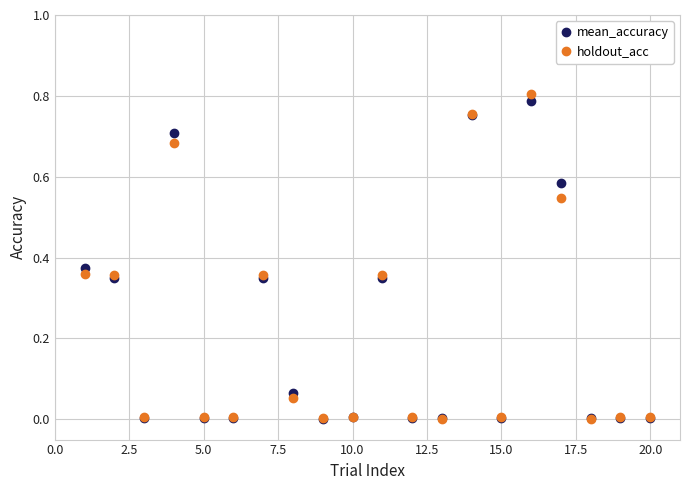

True or false: holdout_acc has more than 0 interior local peaks.

True